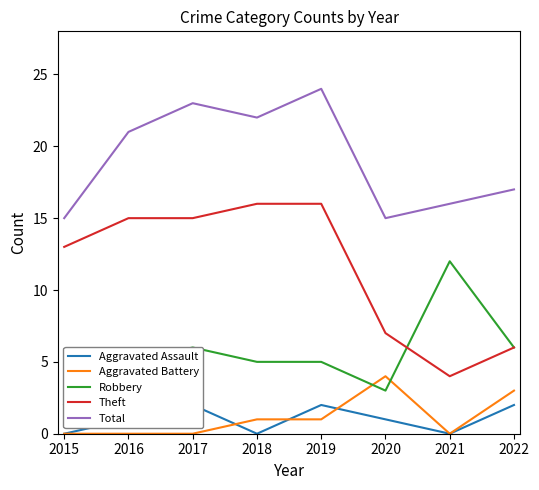

How many categories are shown in the chart?

8